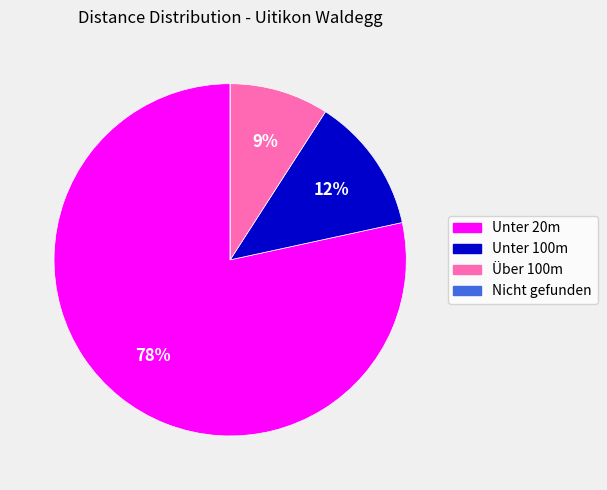

Which slice represents more than half of the pie?

Unter 20m